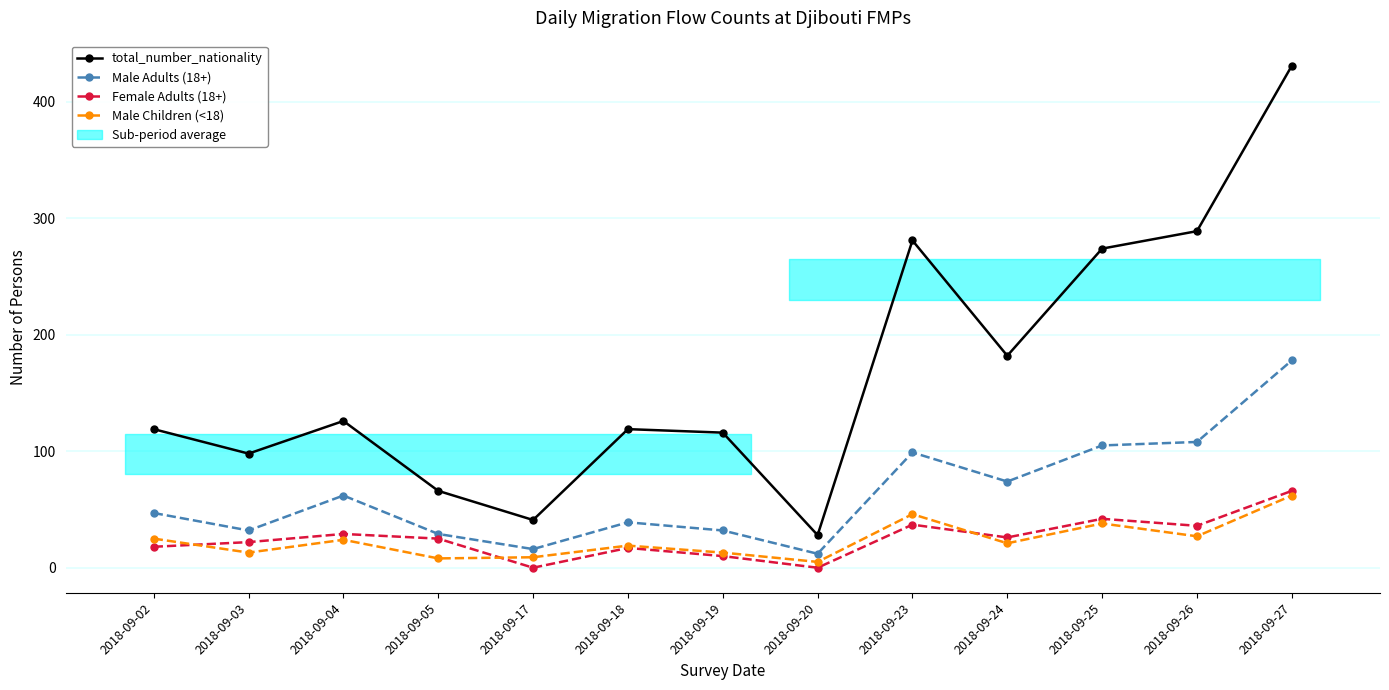

What is the average value of the total_number_nationality series?

167